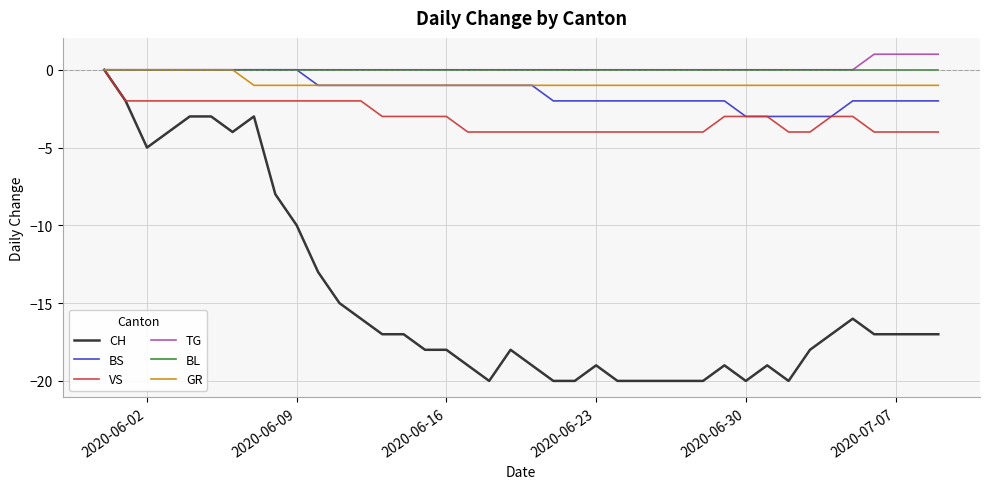

What is the minimum value for CH?

-20